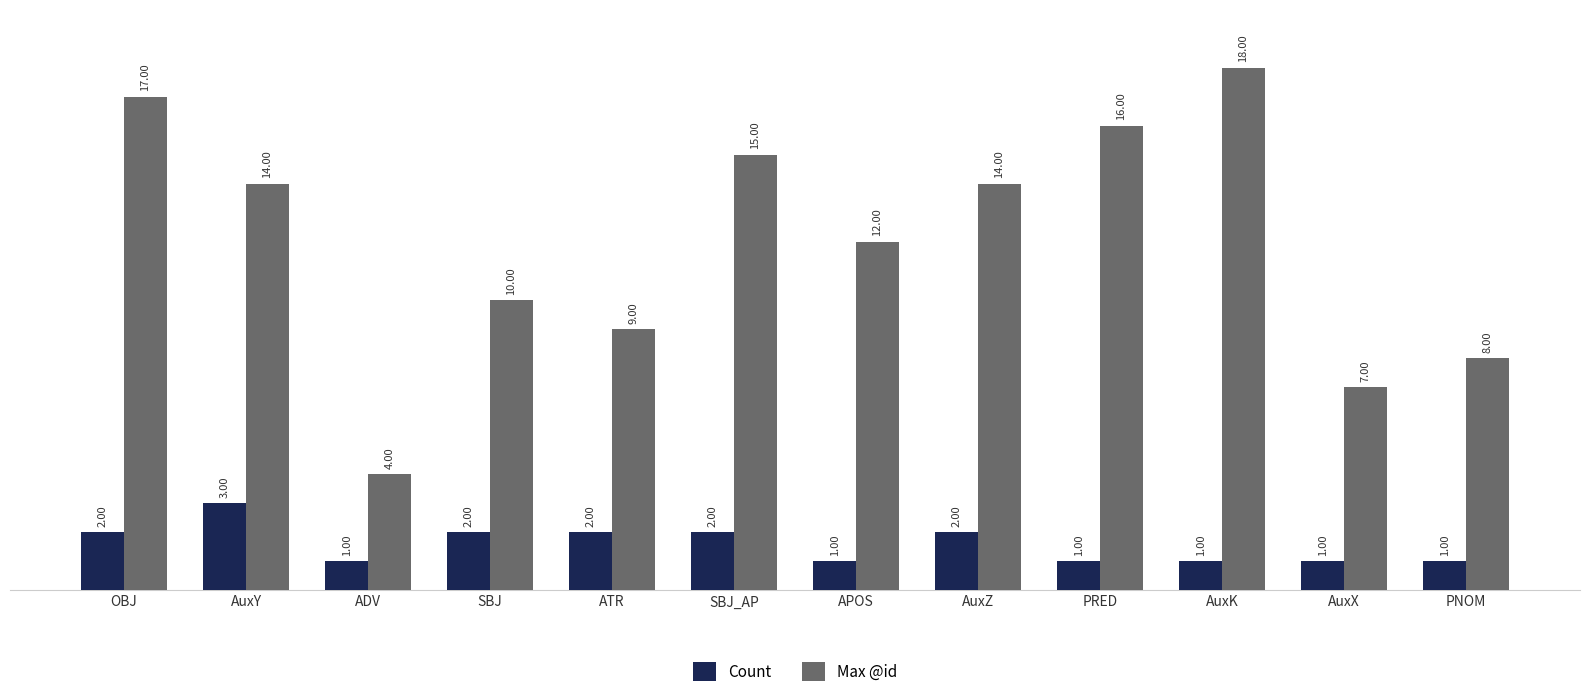

How many series are shown in this chart?

2